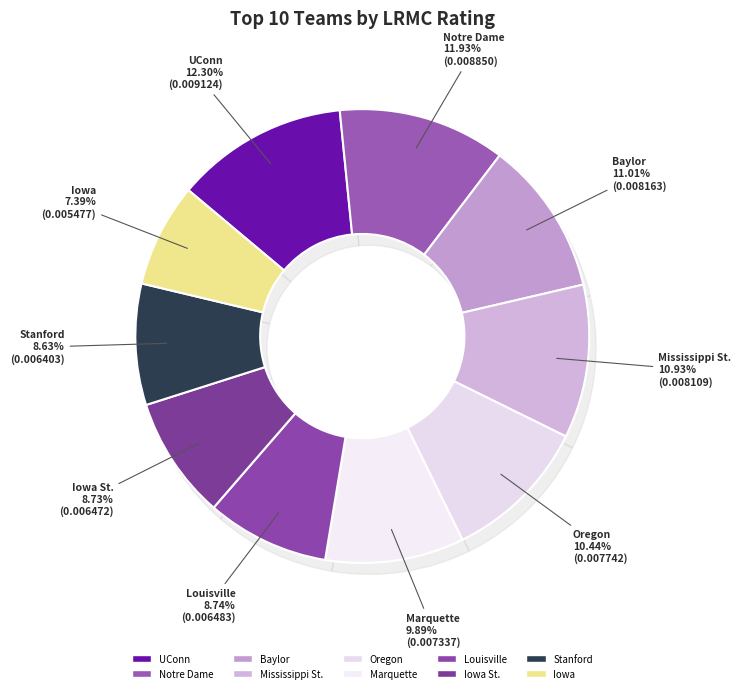

Which has a higher value, Marquette or Iowa?

Marquette